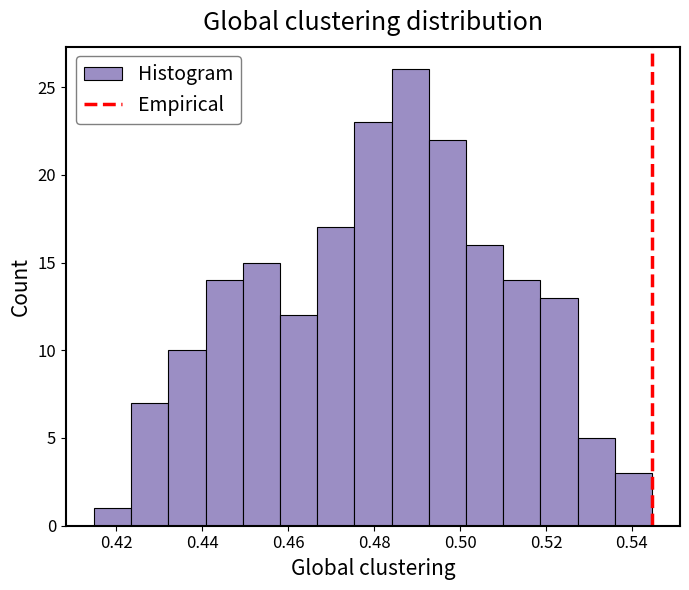

Over which range of the x-axis is the bar tallest?

0.484 to 0.492